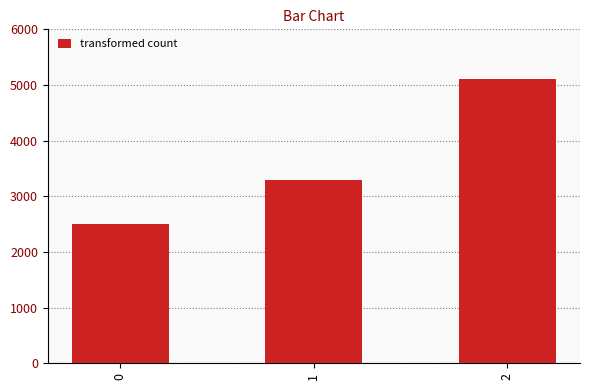

List the labels in order of value, smallest first.

0, 1, 2